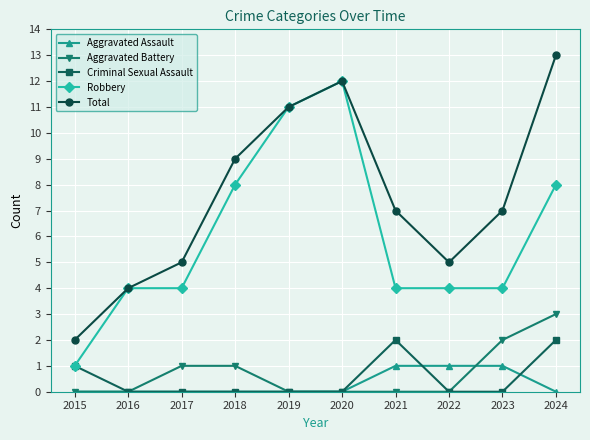

Reading left to right, extract all data points from this chart.

Aggravated Assault: 0	0	0	0	0	0	1	1	1	0
Aggravated Battery: 0	0	1	1	0	0	0	0	2	3
Criminal Sexual Assault: 1	0	0	0	0	0	2	0	0	2
Robbery: 1	4	4	8	11	12	4	4	4	8
Total: 2	4	5	9	11	12	7	5	7	13